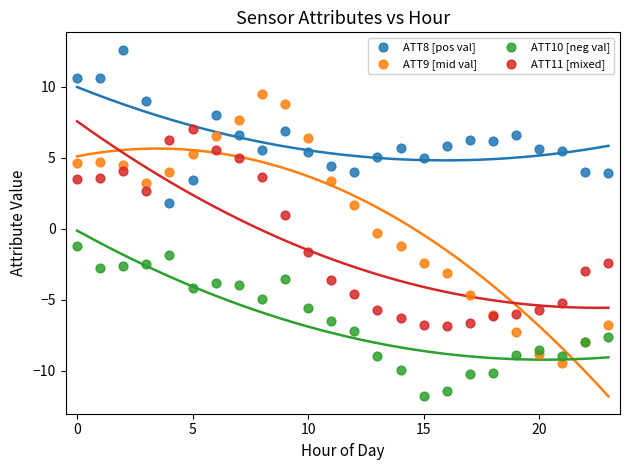

Which series reaches the minimum Y coordinate?

ATT10 [neg val]